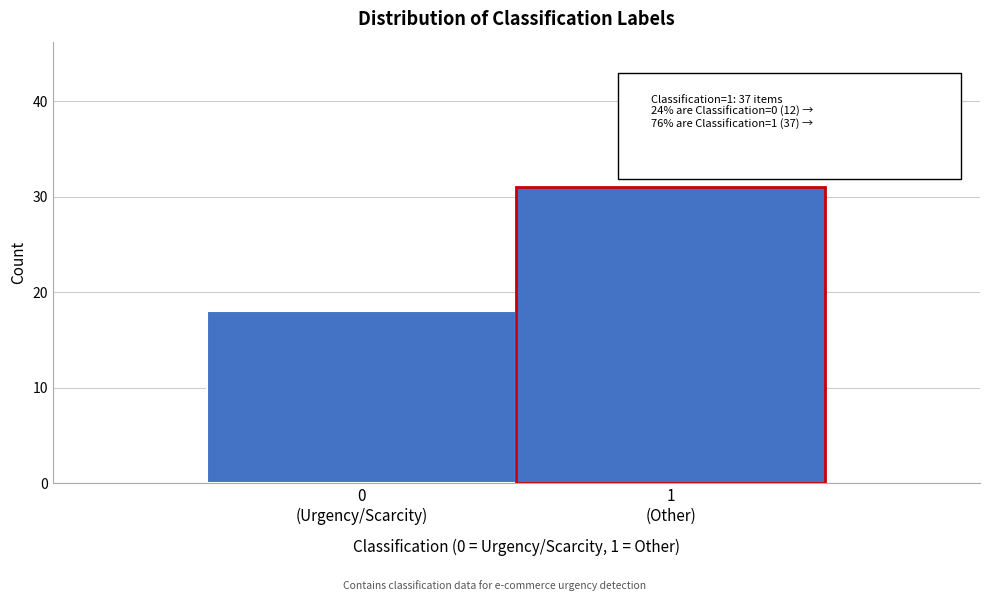

Reading left to right, list all the values displayed in this chart.

18	31